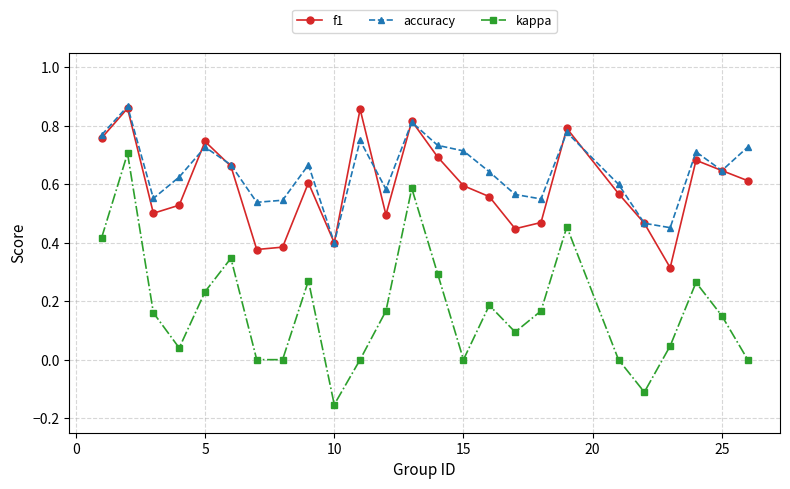

In kappa, how many points are higher than both neighbors (excluding endpoints)?

7